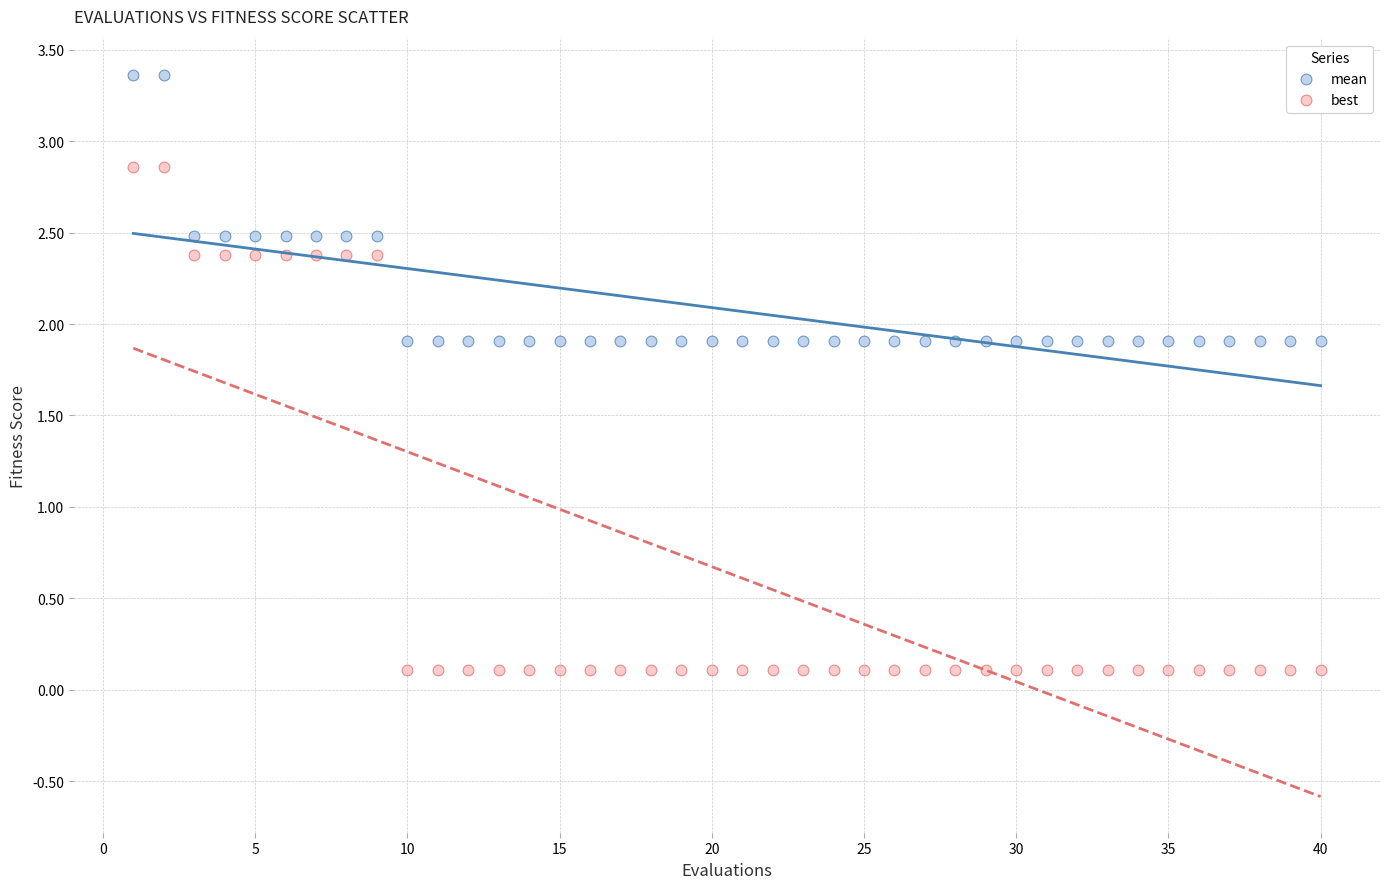

Across all data points, what is the range of Y values (max minus min)?

3.3